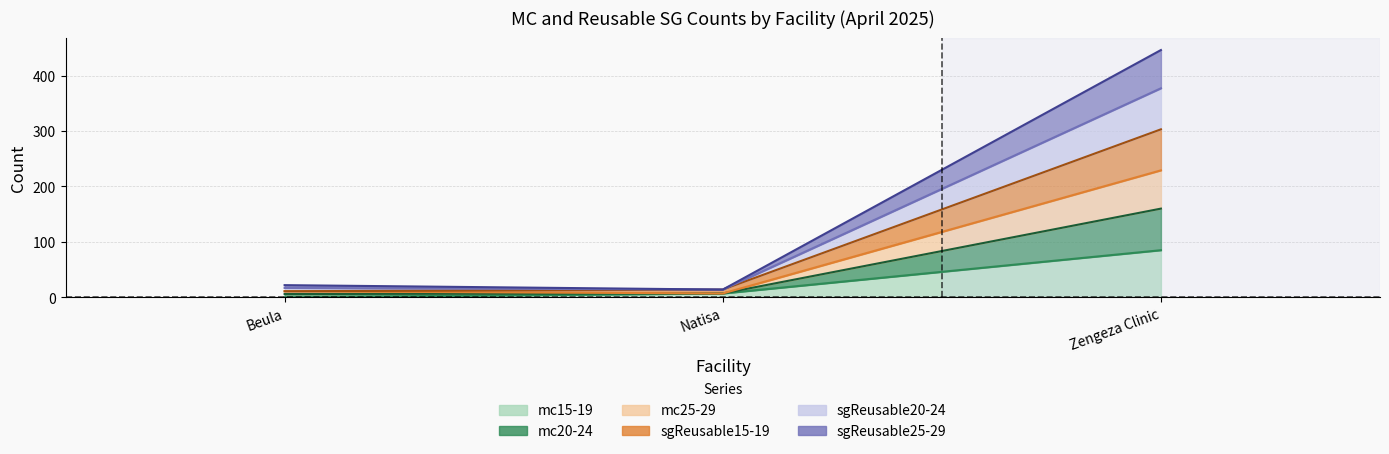

What is the label of the 2nd point from the left?

Natisa